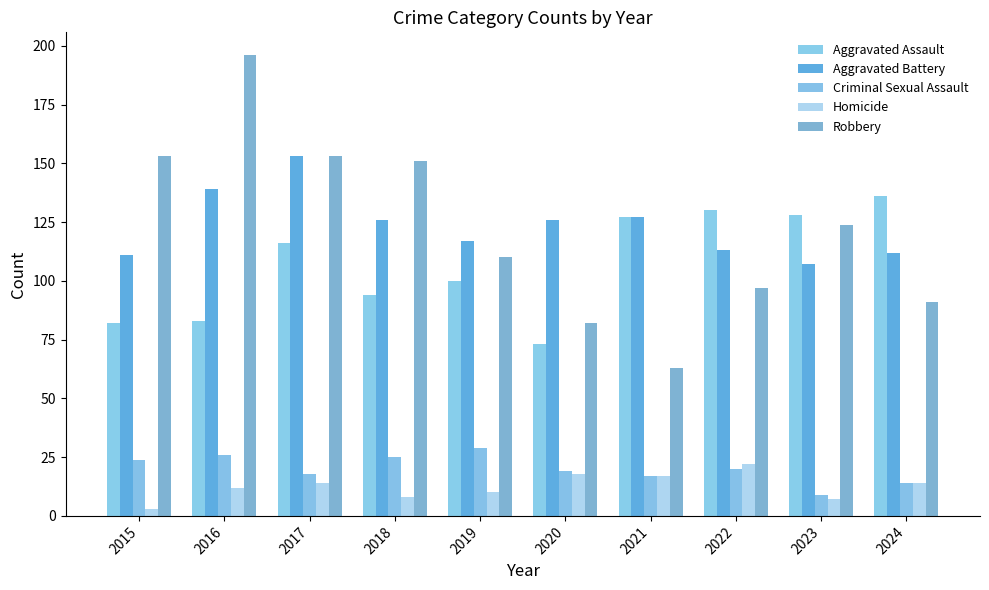

The value of Aggravated Battery at 2018 is 177. True or false?

False